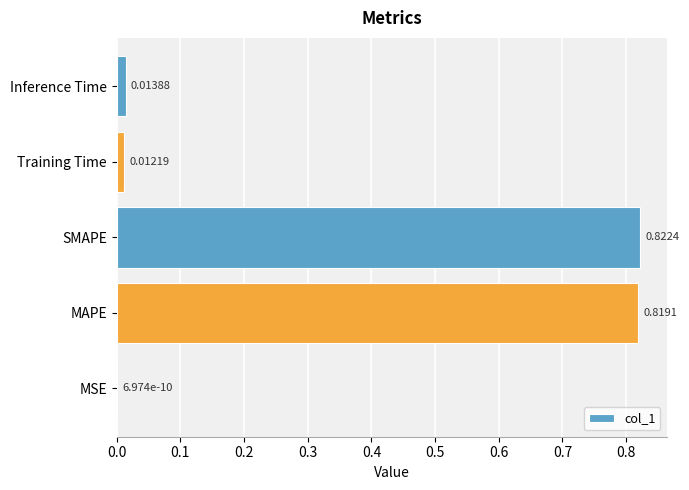

Which has a higher value, SMAPE or MAPE?

SMAPE